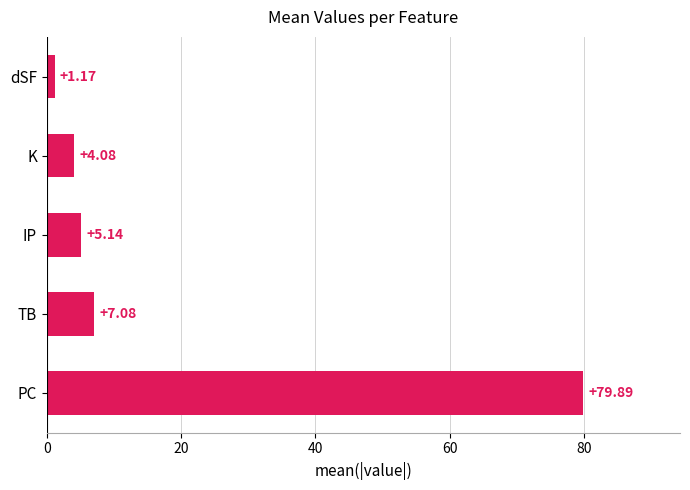

At which label is the value closest to 40?

TB